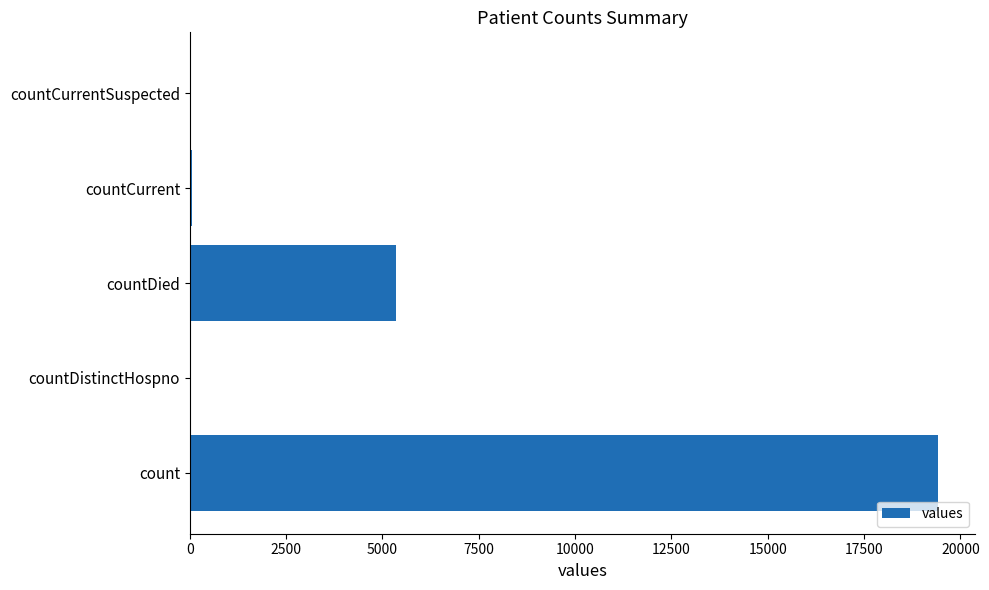

Between countCurrent and countDied, which is larger?

countDied